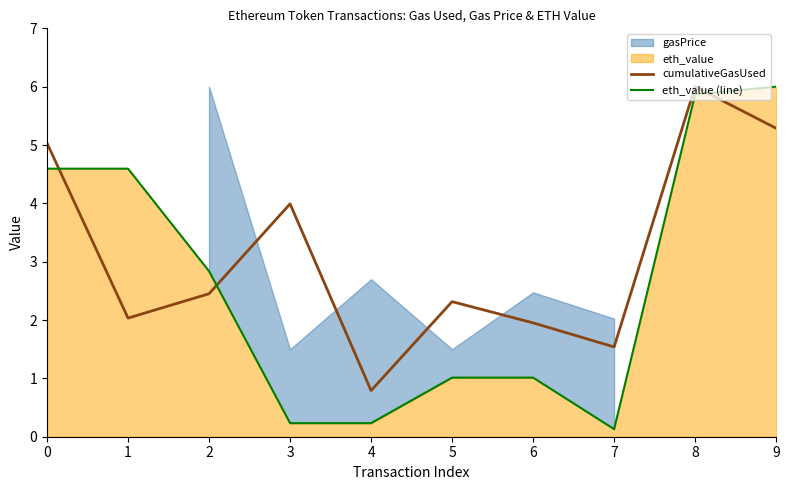

The value of cumulativeGasUsed at 9 is 2.2. True or false?

False